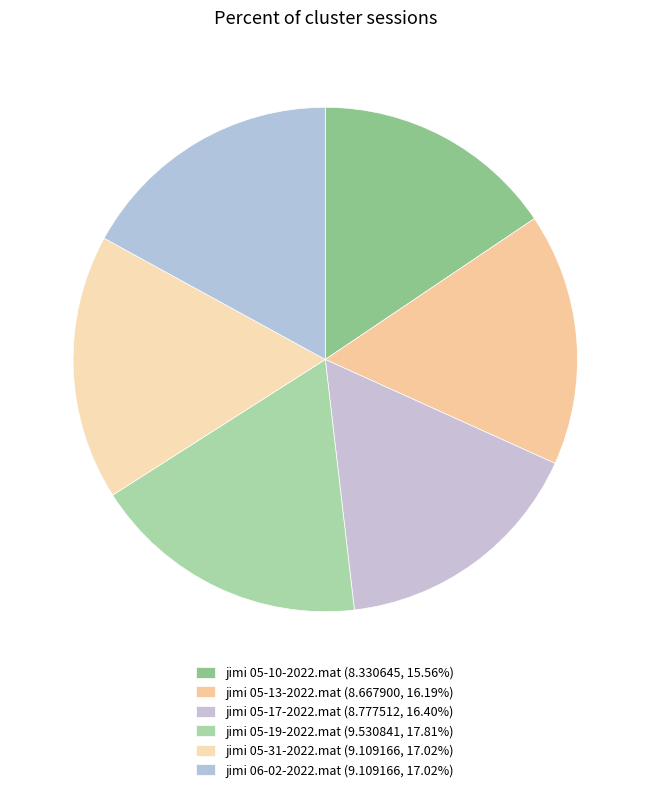

Rank the categories by value from lowest to highest.

jimi 05-10-2022.mat, jimi 05-13-2022.mat, jimi 05-17-2022.mat, jimi 05-31-2022.mat, jimi 06-02-2022.mat, jimi 05-19-2022.mat